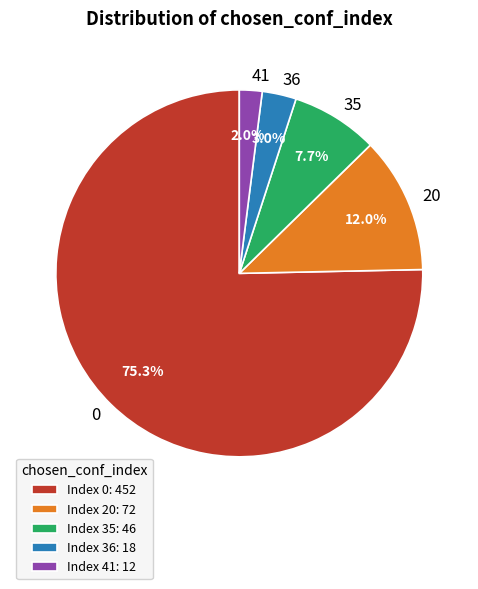

Rank the categories by value from highest to lowest.

0, 20, 35, 36, 41